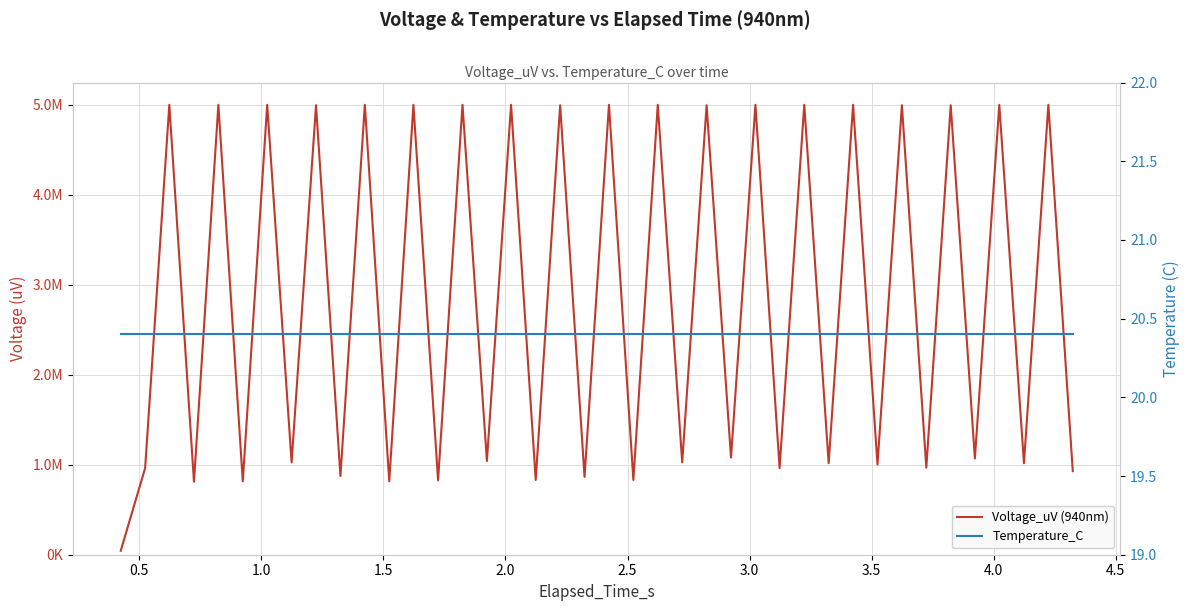

What are all the series names shown in the legend?

Voltage_uV (940nm), Temperature_C